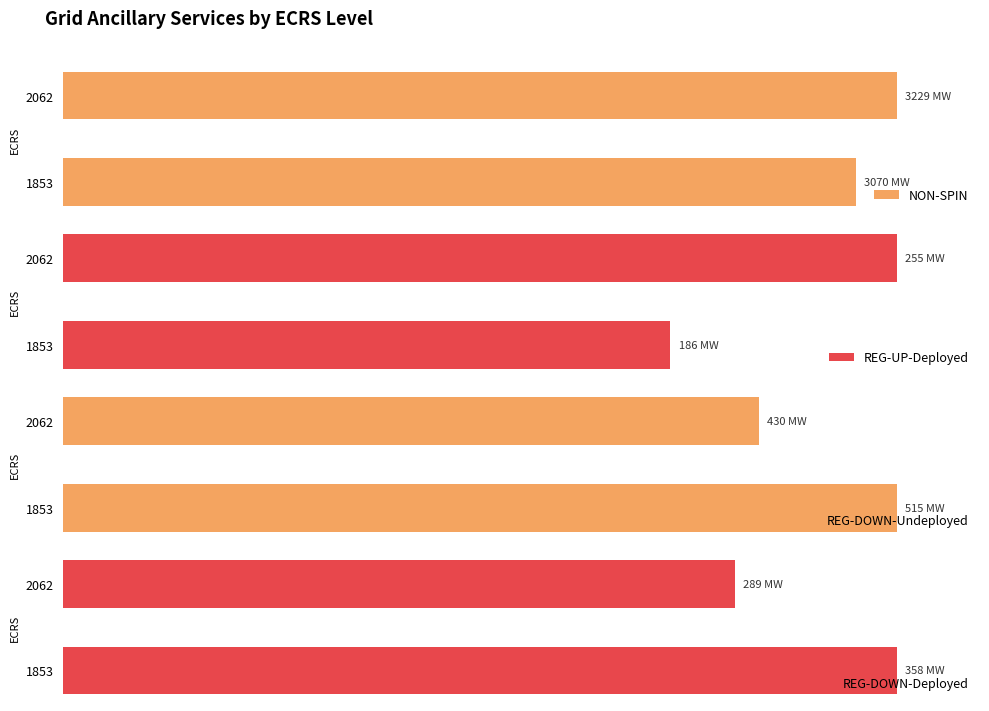

What is the maximum value for REG-DOWN-Undeployed?

100.0